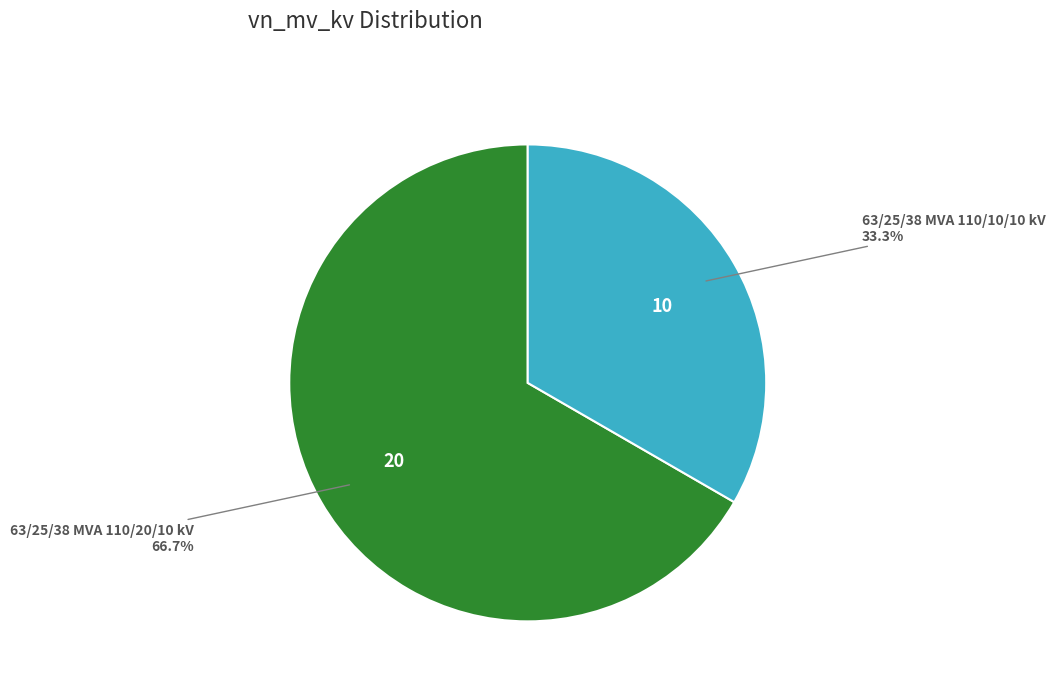

Which slice is the largest?

63/25/38 MVA 110/20/10 kV